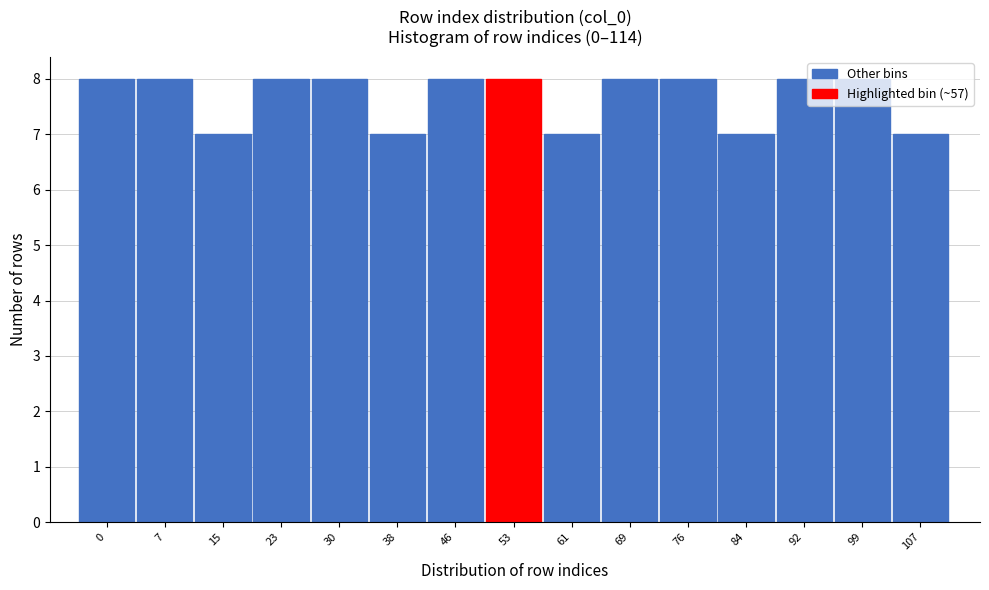

What is the change in value from 84 to 99?

+1